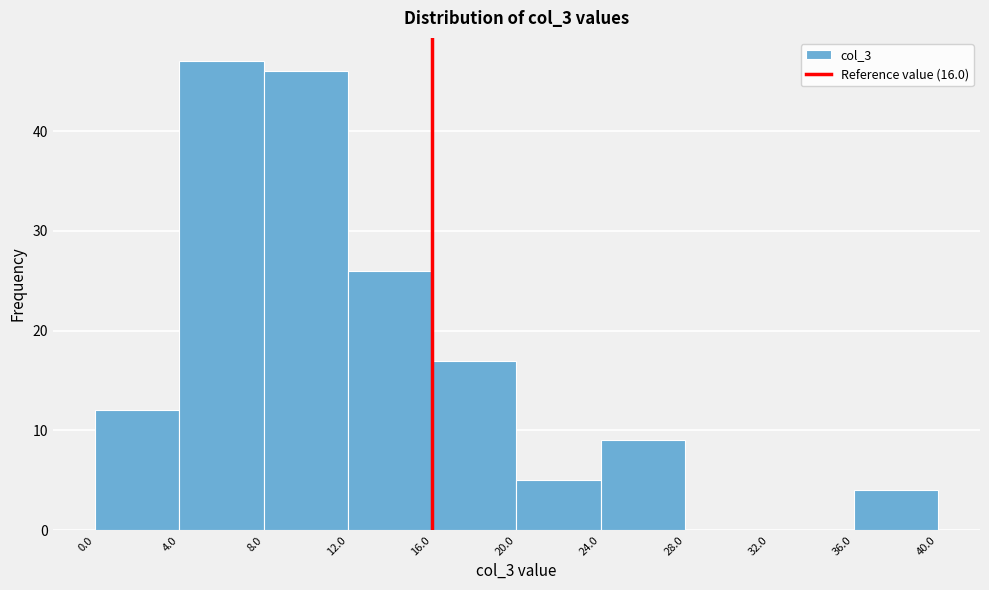

Reading left to right, transcribe this chart: for each bar, give the range it covers on the x-axis and its height. The values are not printed on the chart, so give them approximately, as read against the axis.

0.0 to 4.0: 12
4.0 to 8.0: 47
8.0 to 12.0: 46
12.0 to 16.0: 26
16.0 to 20.0: 17
20.0 to 24.0: 5
24.0 to 28.0: 9
28.0 to 32.0: 0
32.0 to 36.0: 0
36.0 to 40.0: 4